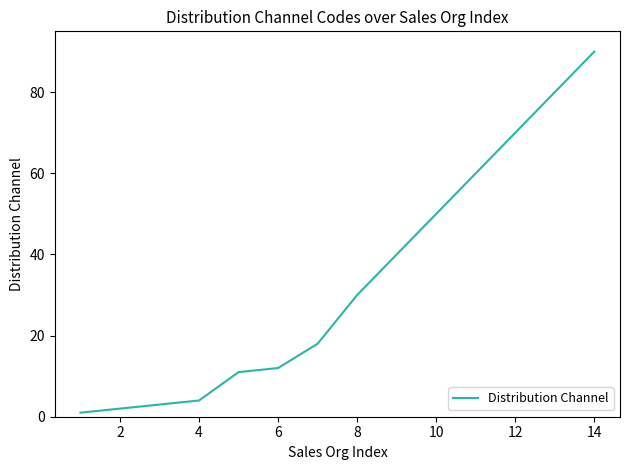

What is the difference between the maximum and minimum values?

89